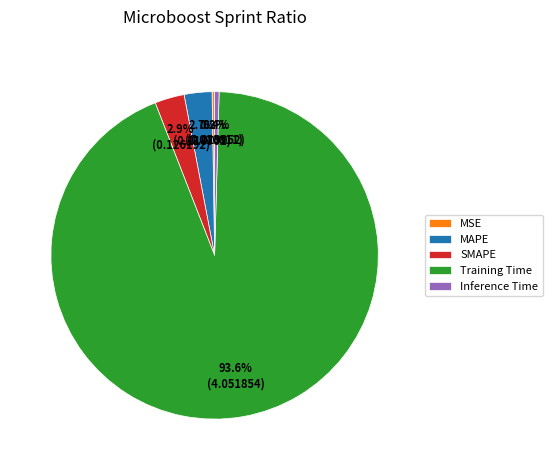

Is the sum of Inference Time and MAPE greater than half?

No